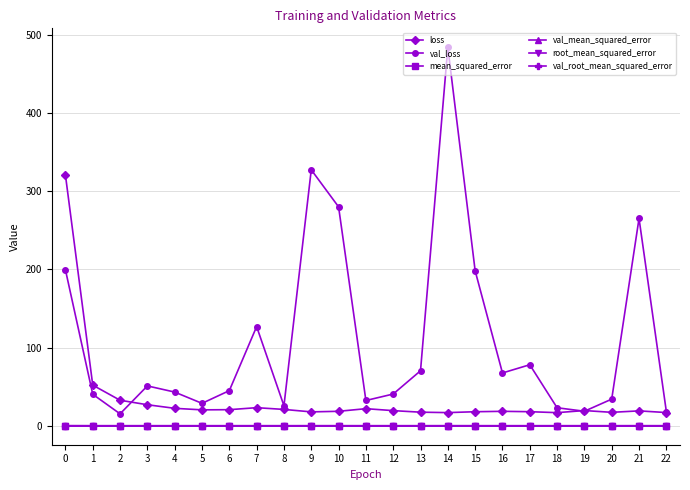

Does the chart display data point markers on the line(s)?

Yes